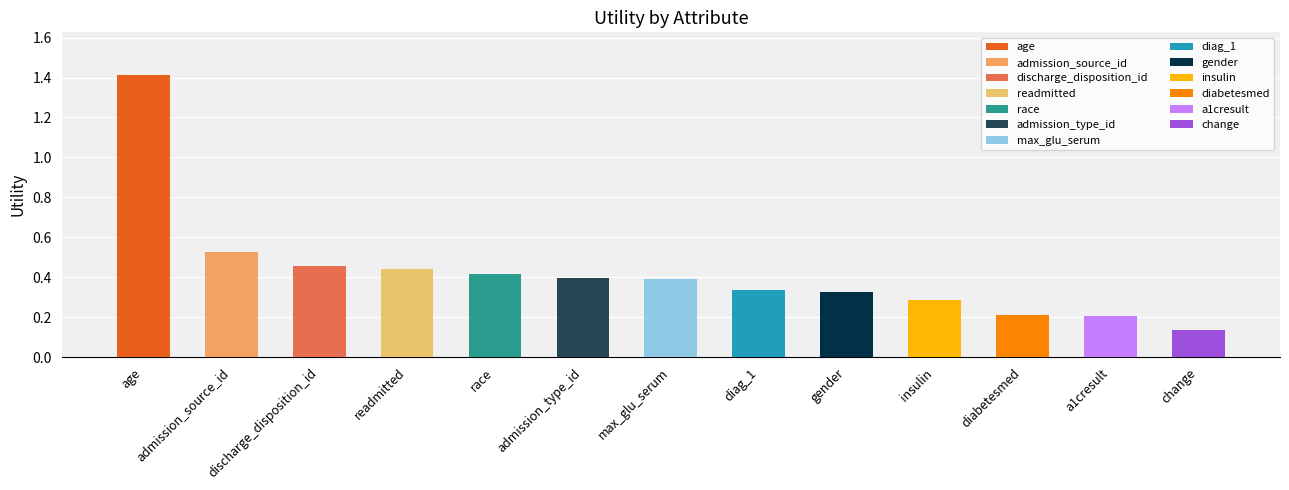

Rank the categories by value from highest to lowest.

age, admission_source_id, discharge_disposition_id, readmitted, race, admission_type_id, max_glu_serum, diag_1, gender, insulin, diabetesmed, a1cresult, change